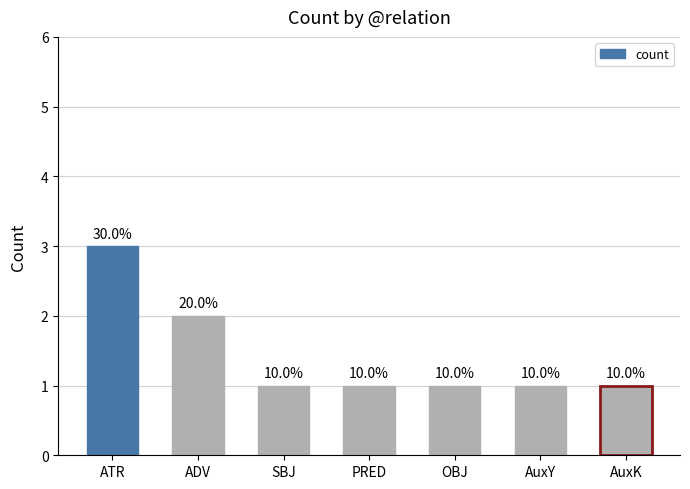

Reading right to left, extract all data points from this chart.

AuxK=1	AuxY=1	OBJ=1	PRED=1	SBJ=1	ADV=2	ATR=3